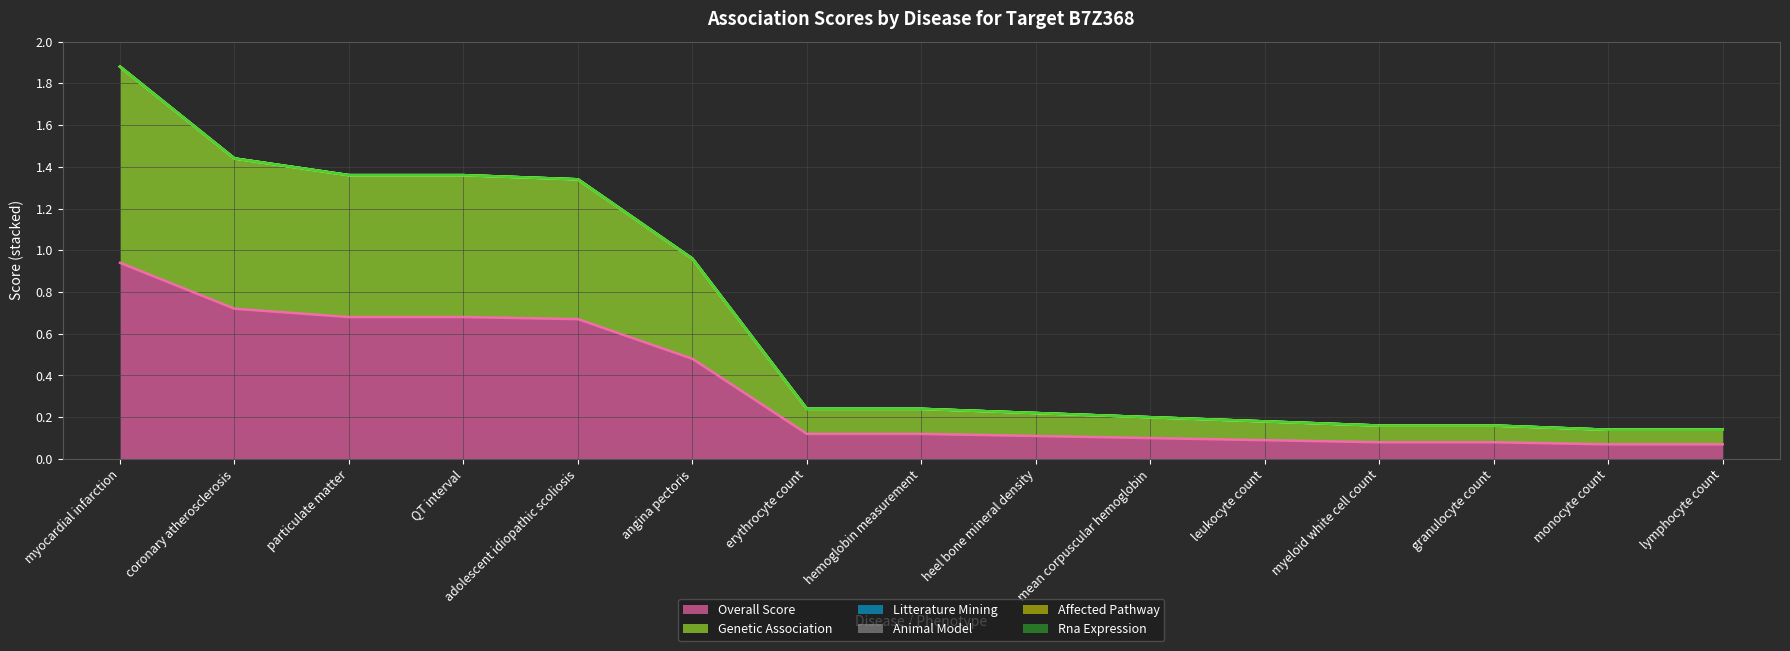

The value of litterature_mining at particulate matter is 0.0. True or false?

True